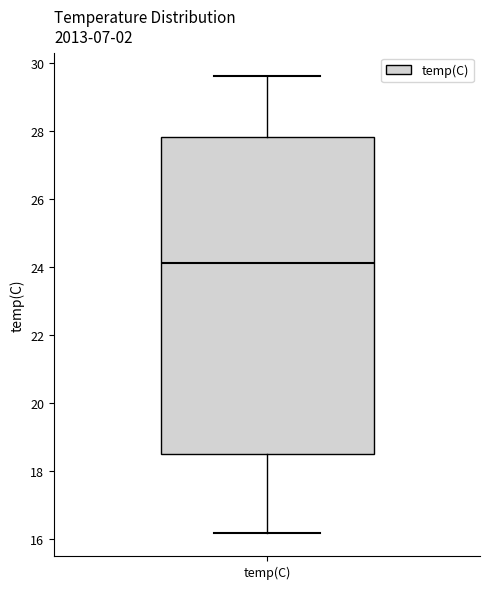

Where does the lower whisker of the box for temp(C) end on the y-axis? The values are not printed on the chart, so give them approximately, as read against the axis.

16.2